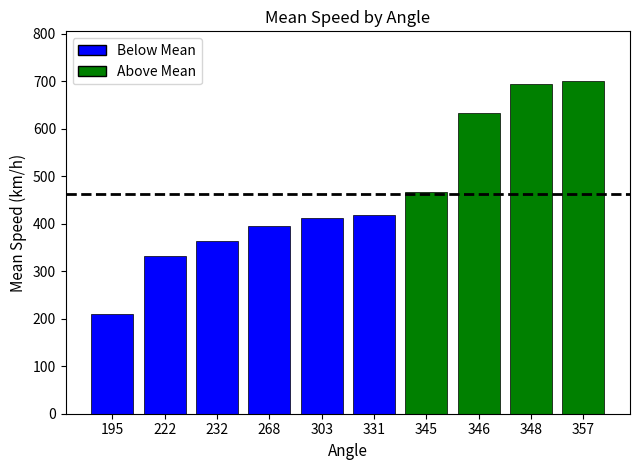

What is the value of the 3rd bar from the left?

363.0